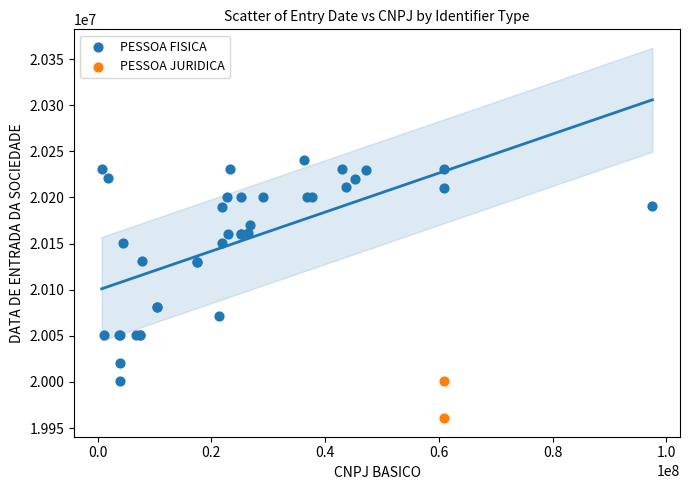

What are all the series names shown in the legend?

PESSOA FISICA, PESSOA JURIDICA